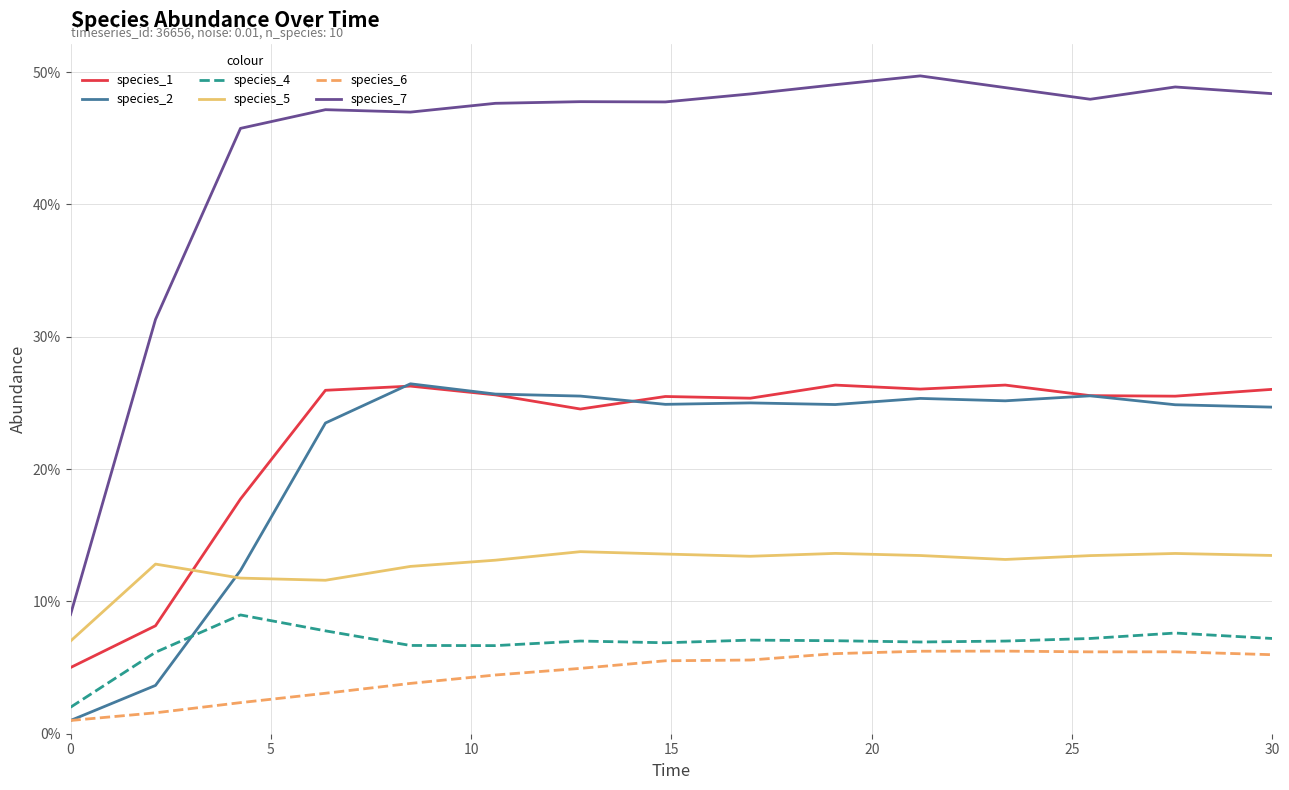

Is this an area chart (filled region under the line)?

No